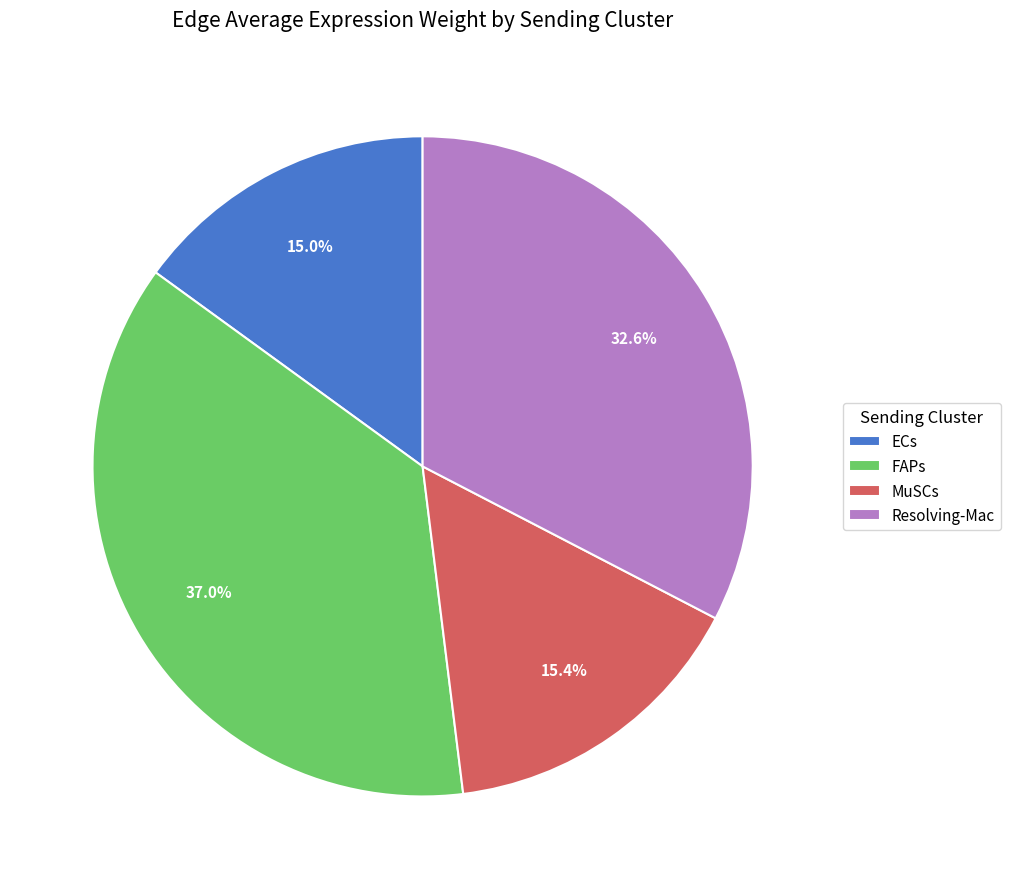

To the nearest percent, what percentage of the pie is ECs?

15%